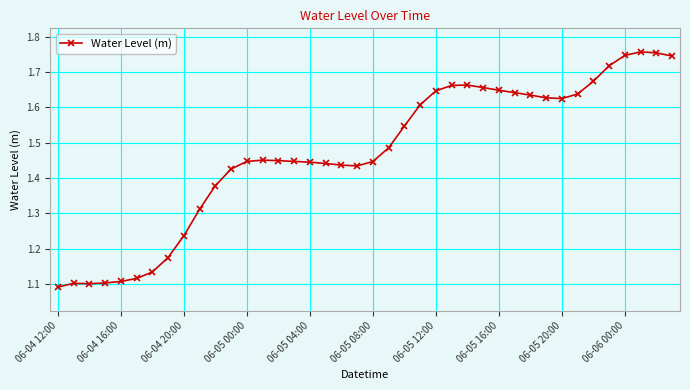

True or false: the data has more than 2 interior local peaks.

True